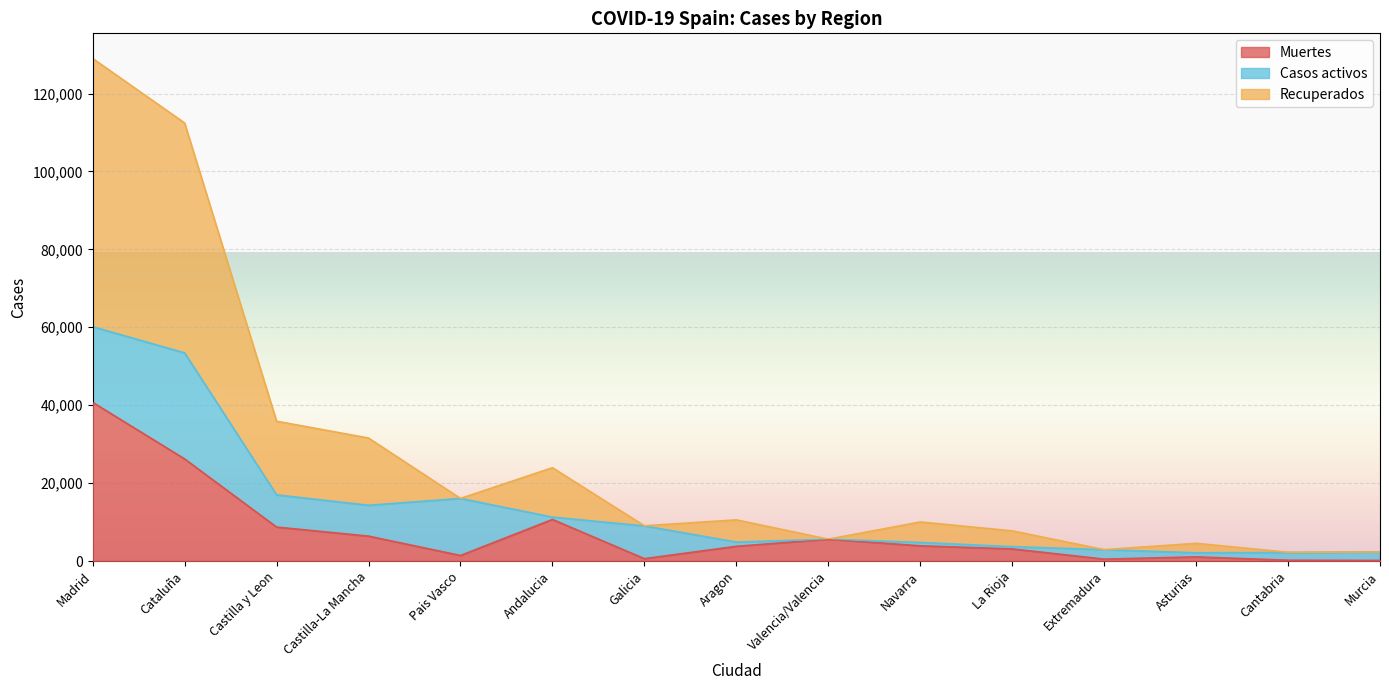

The value of Recuperados at Cantabria is 1016. True or false?

False